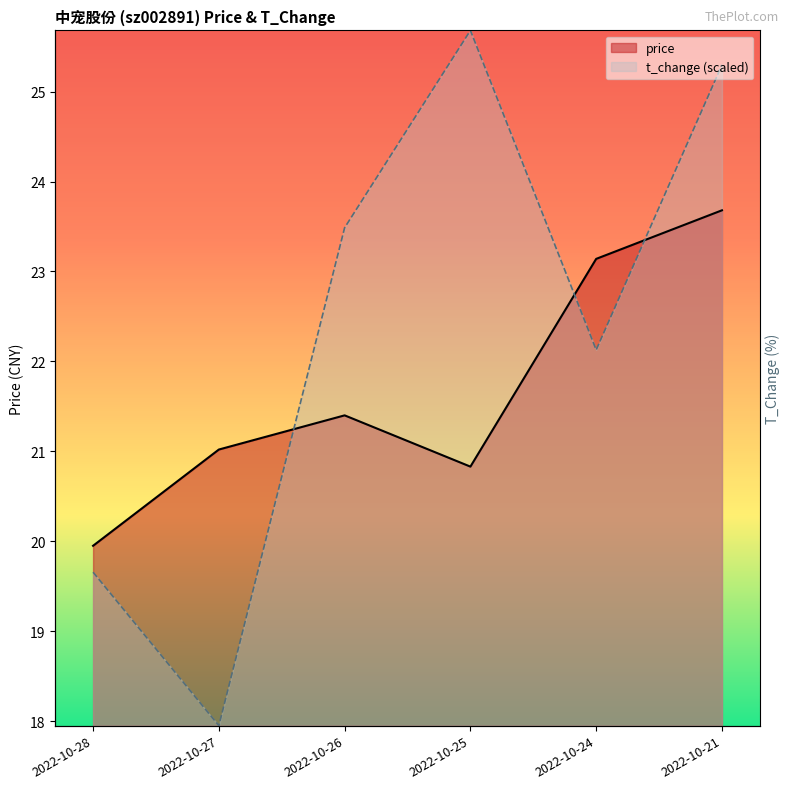

True or false: price has a value of 21.4 at 2022-10-26.

True